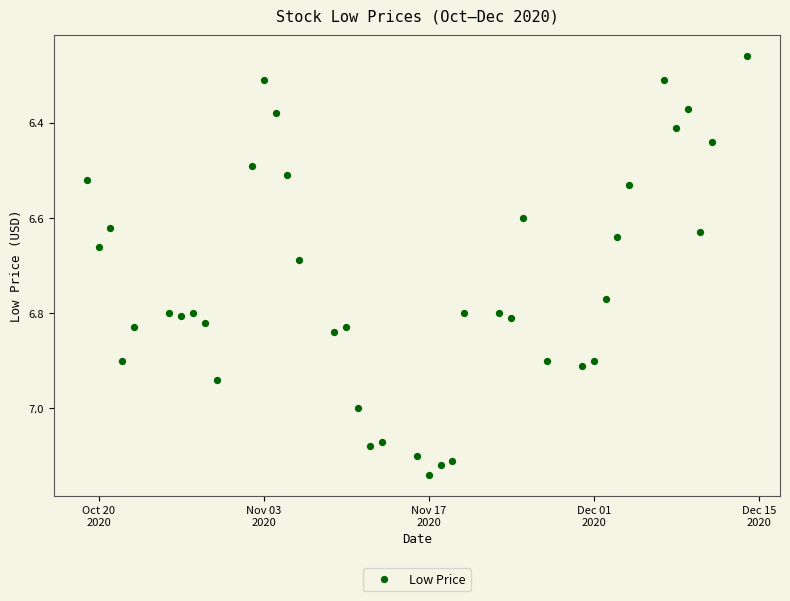

What is the range of X values (max minus min)?

56.0